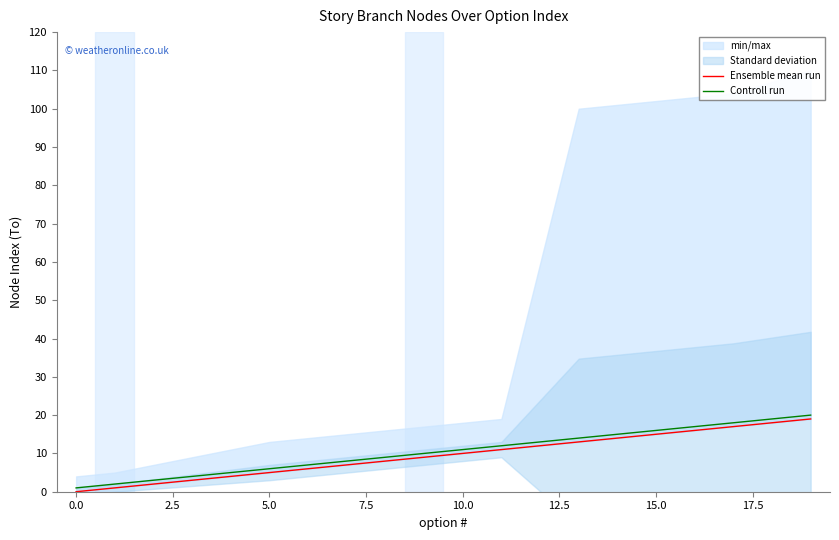

The value of Controll run at 15.0 is 24. True or false?

False